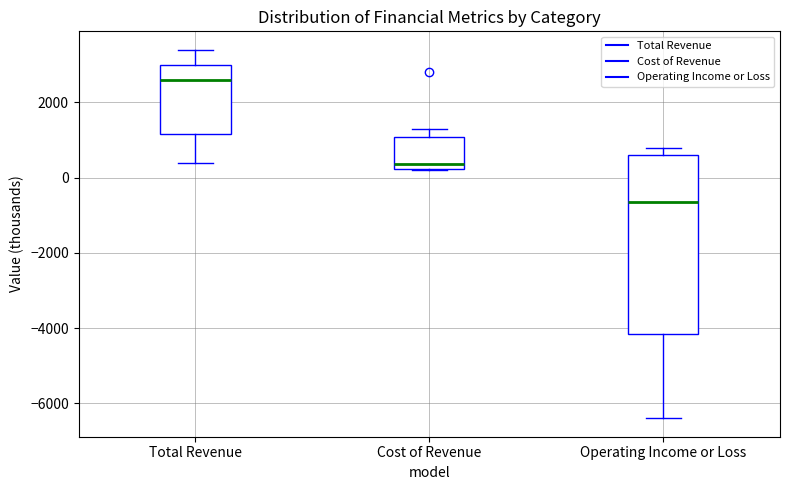

Which box is the tallest, from its lower edge to its upper edge?

Operating Income or Loss